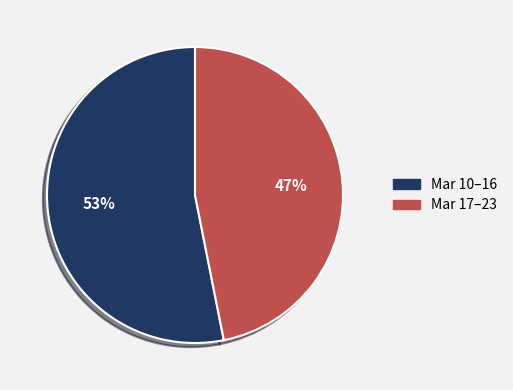

Does any single category account for the majority?

Yes